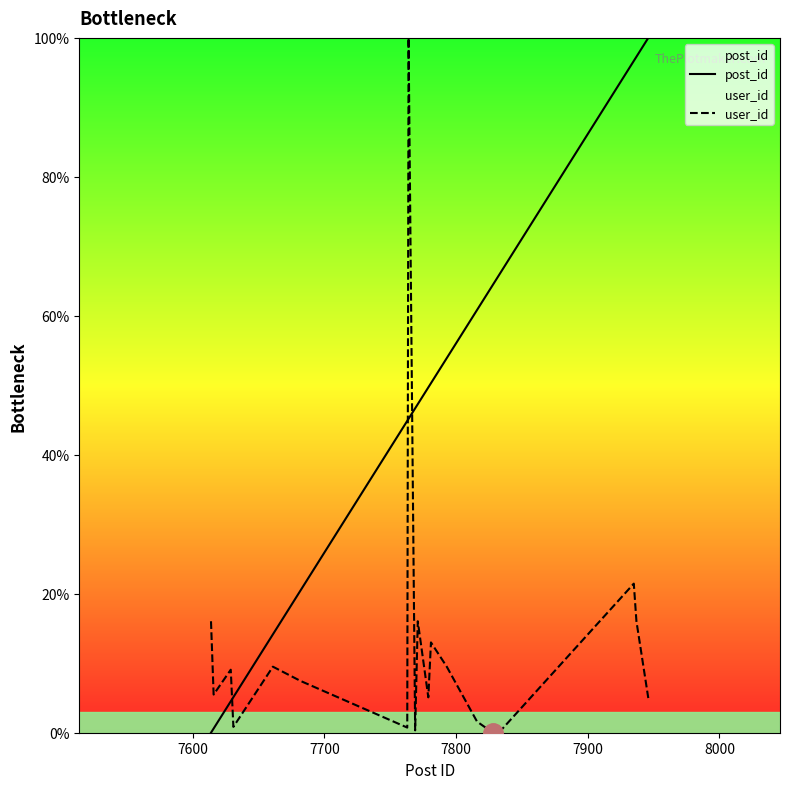

How many times do user_id and post_id cross each other?

3